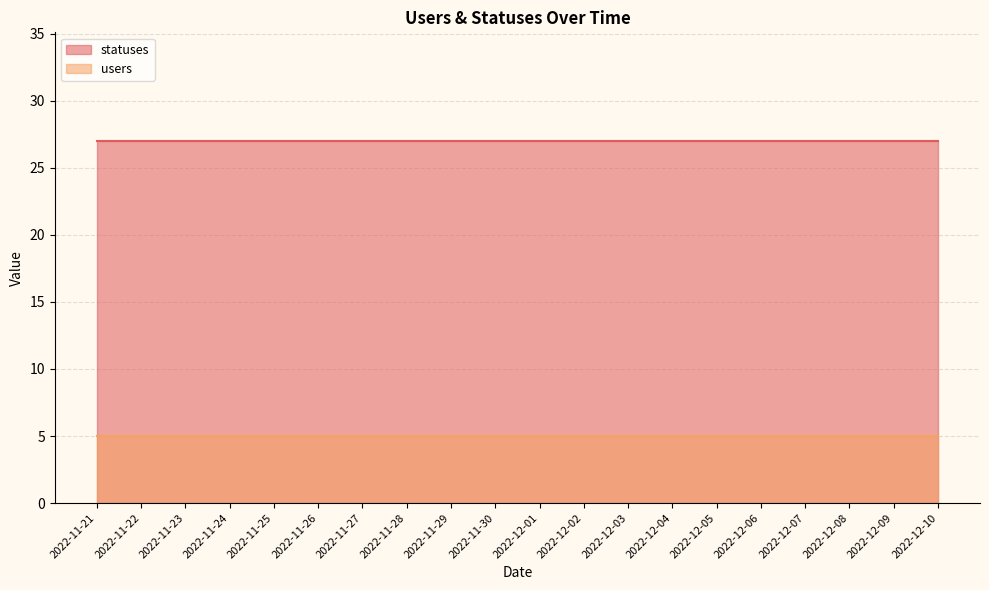

True or false: users and statuses intersect in this chart.

False